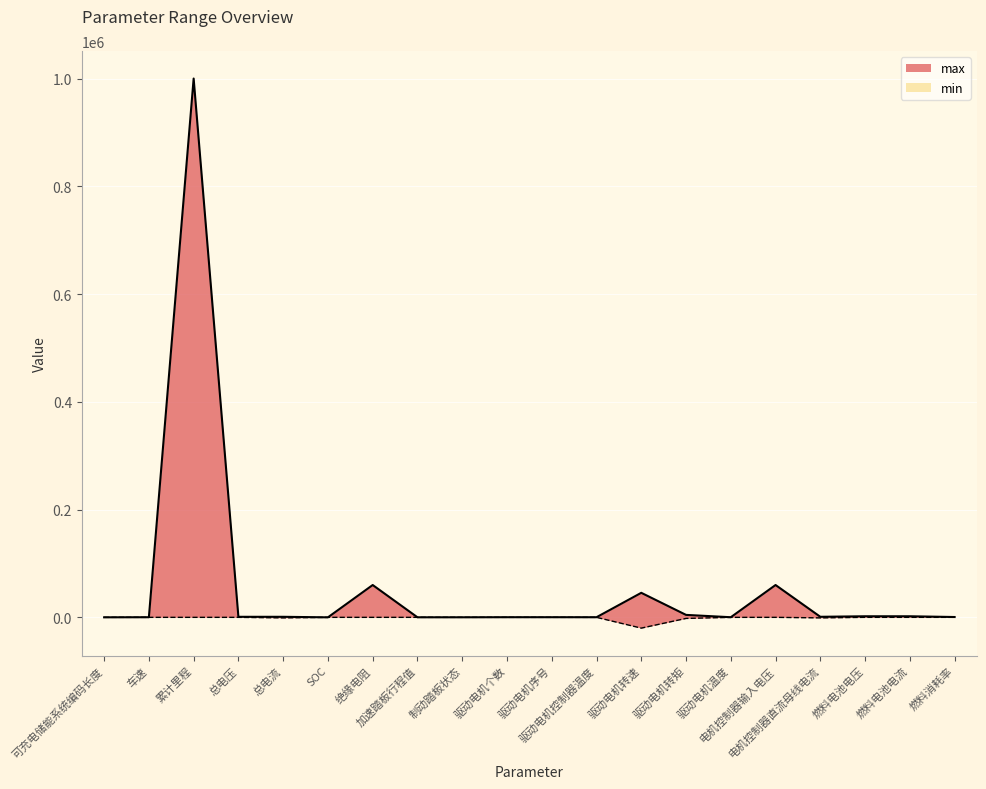

How many values are below 1000?

10